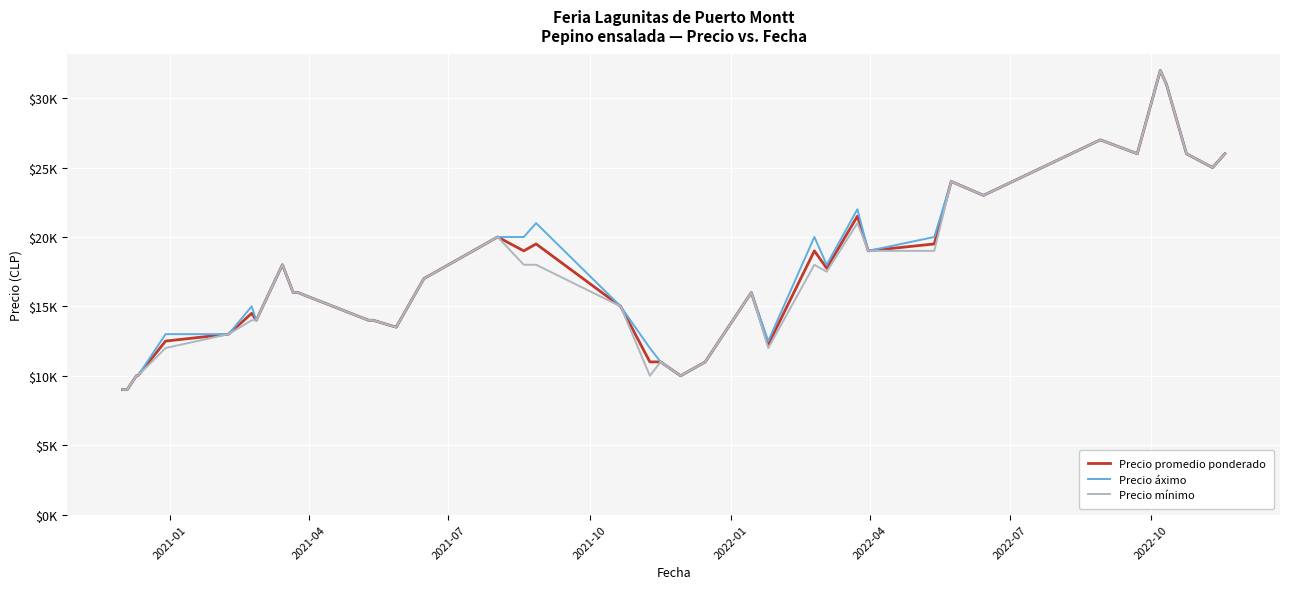

What is the difference between the second highest and second lowest values in the Precio promedio ponderado series?

22000